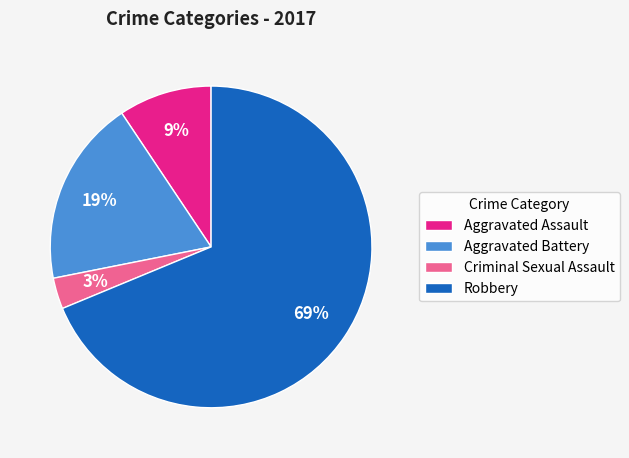

Which slice is the largest?

Robbery